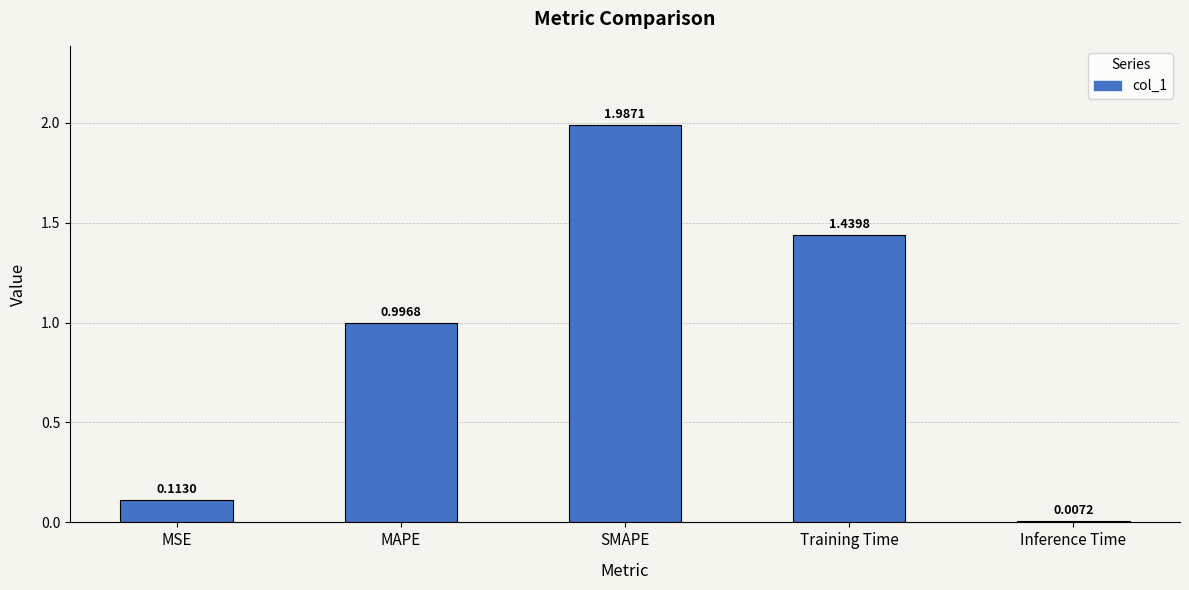

How many bars are there in total?

5